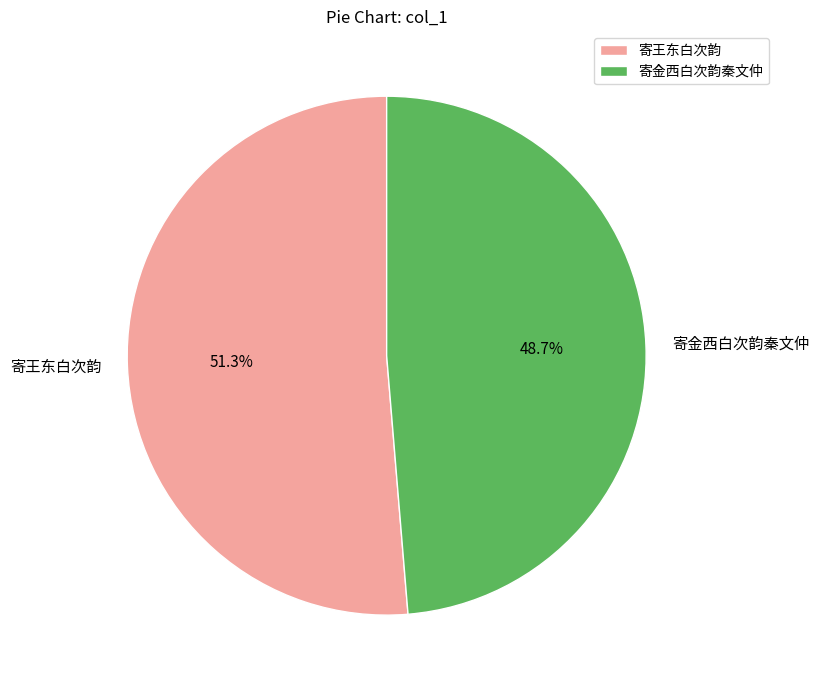

Which slice is the largest?

寄王东白次韵